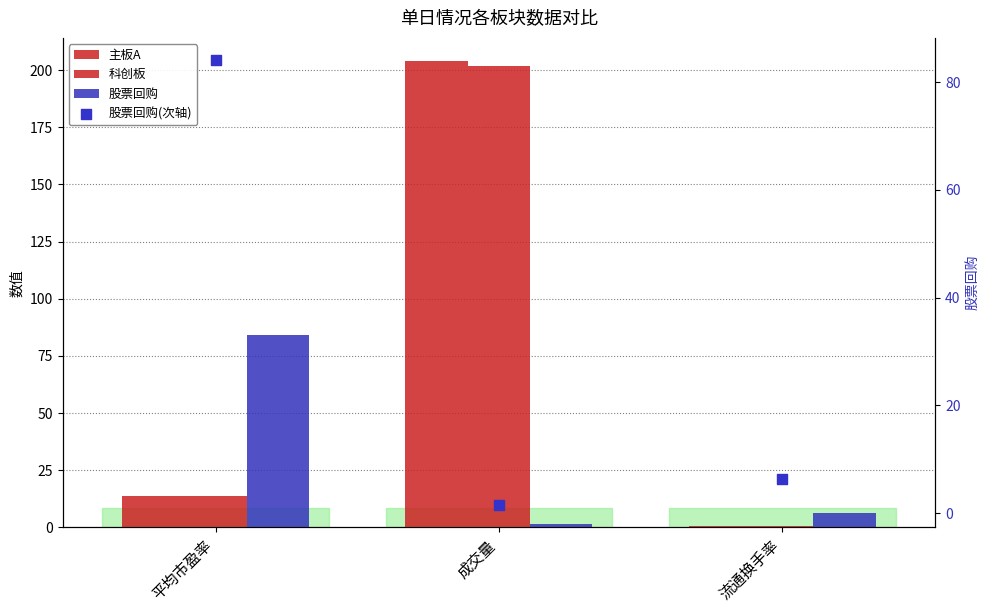

At which category is the sum across all series the highest?

成交量